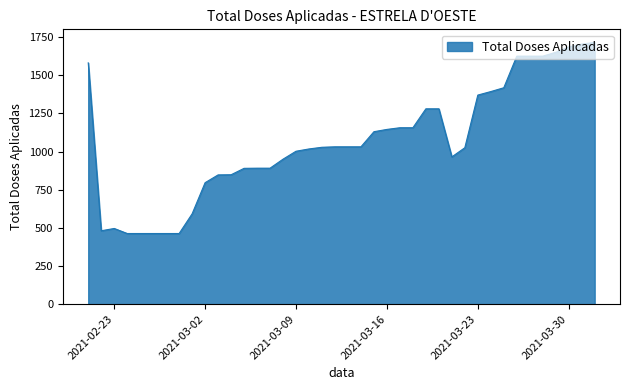

What is the greatest value displayed?

1715